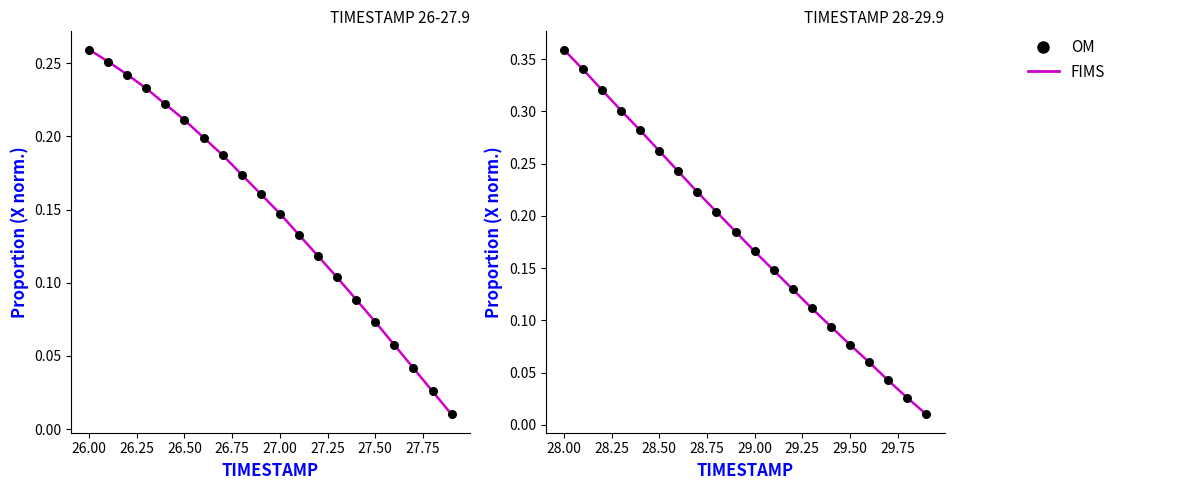

Which series reaches the minimum Y coordinate?

FIMS